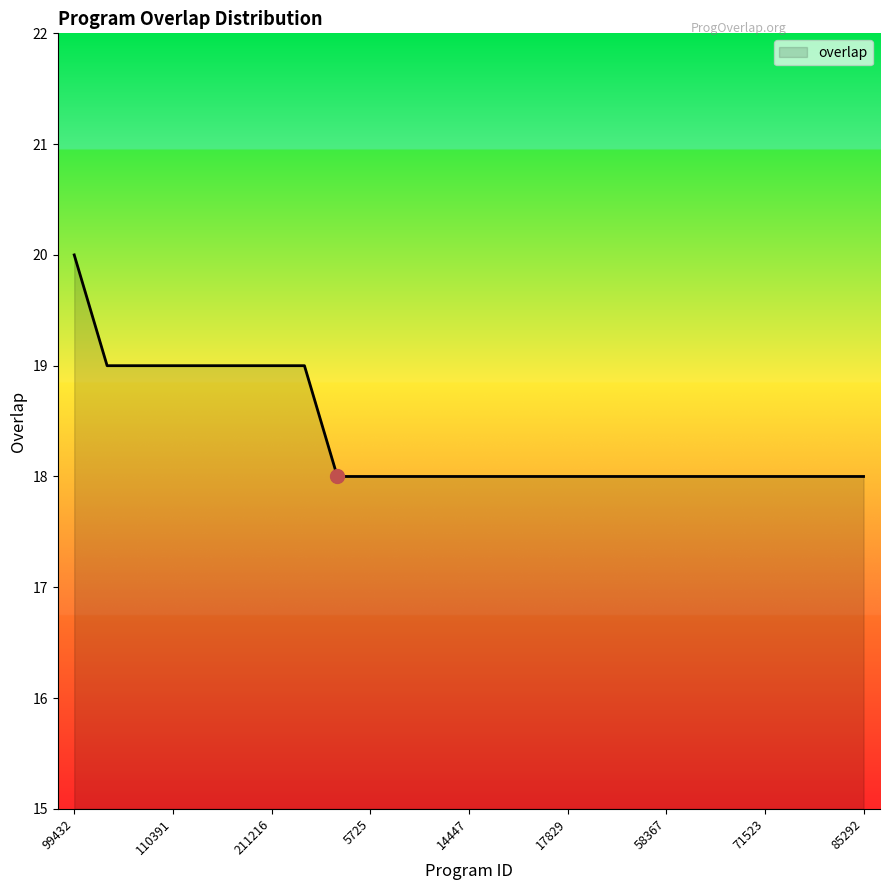

What is the greatest value displayed?

20